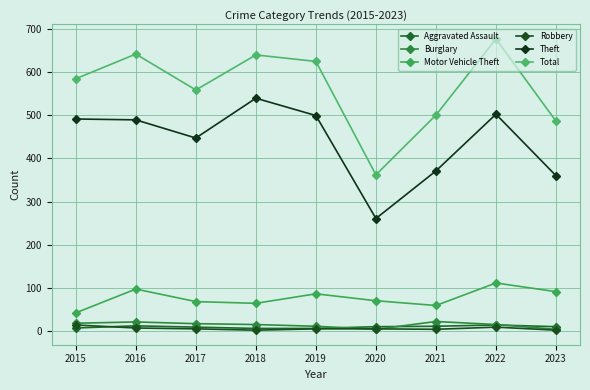

Between 2017 and 2019, which series saw the biggest shift?

Total